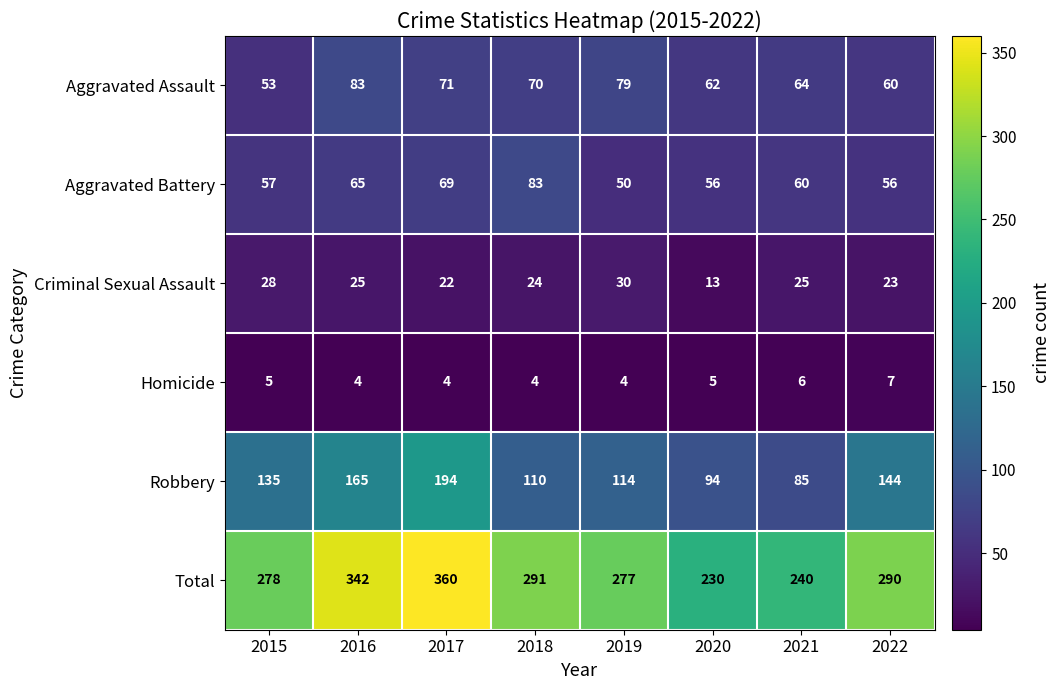

Count the number of data series in this chart.

6